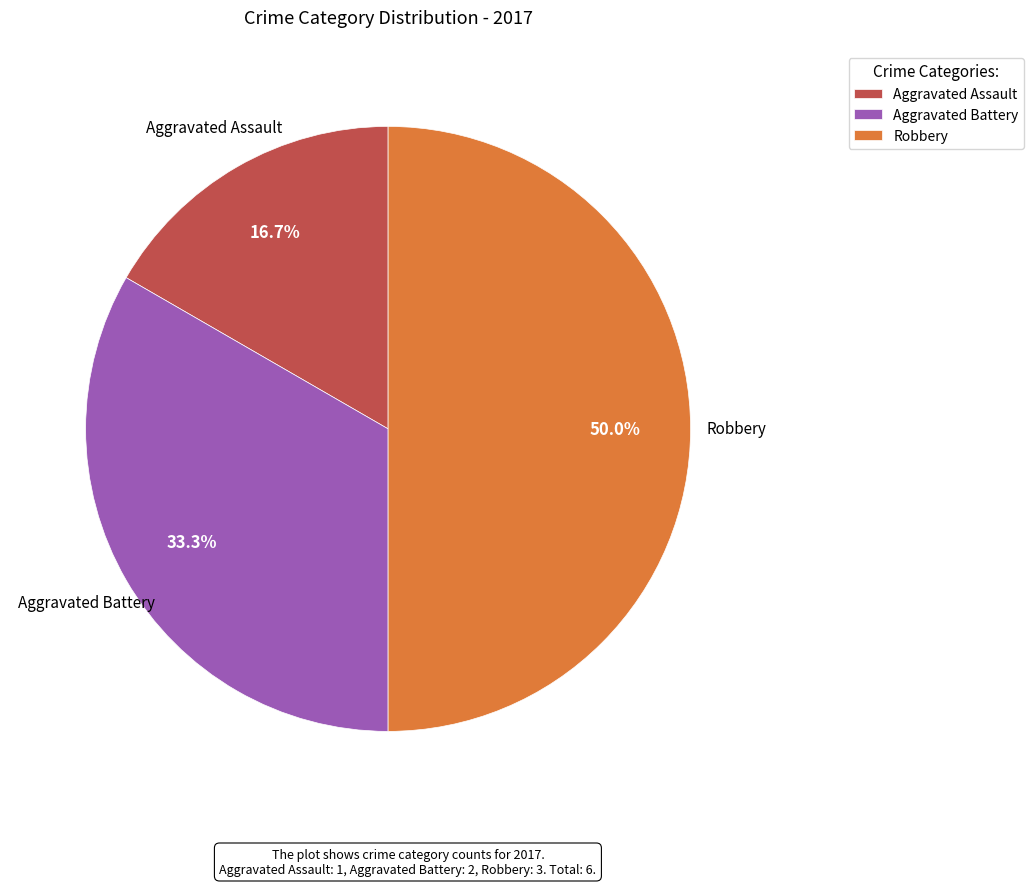

Is Aggravated Assault the majority of the pie?

No